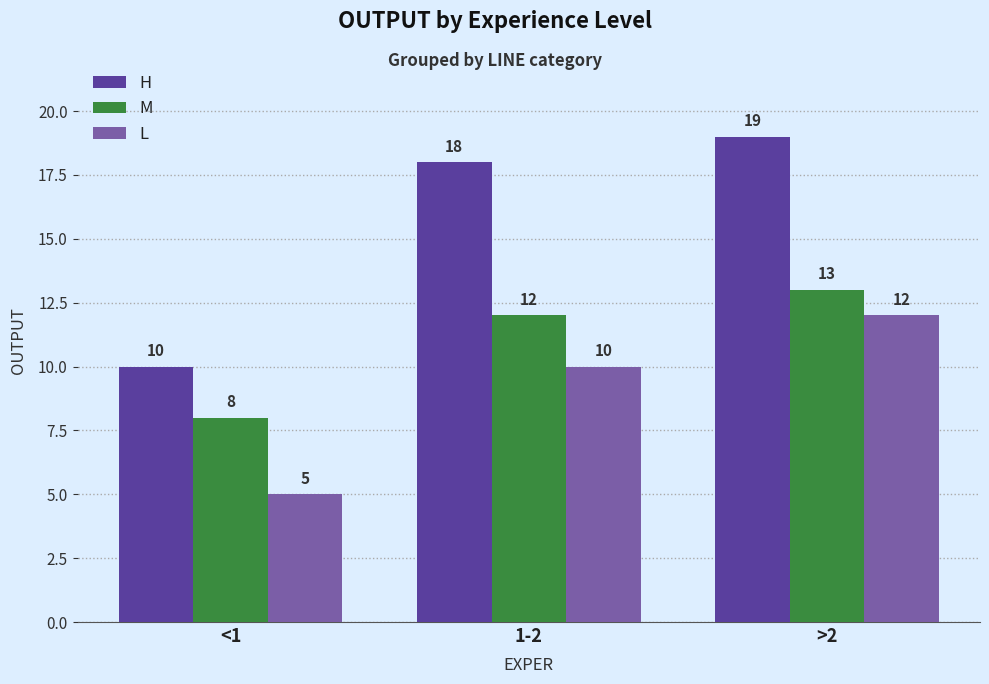

The value of L at >2 is 17. True or false?

False